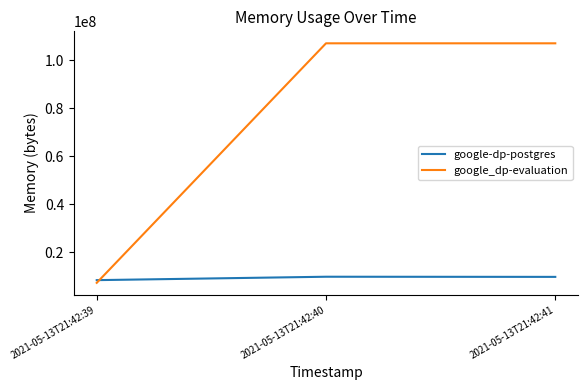

How many lines are shown in the chart?

2